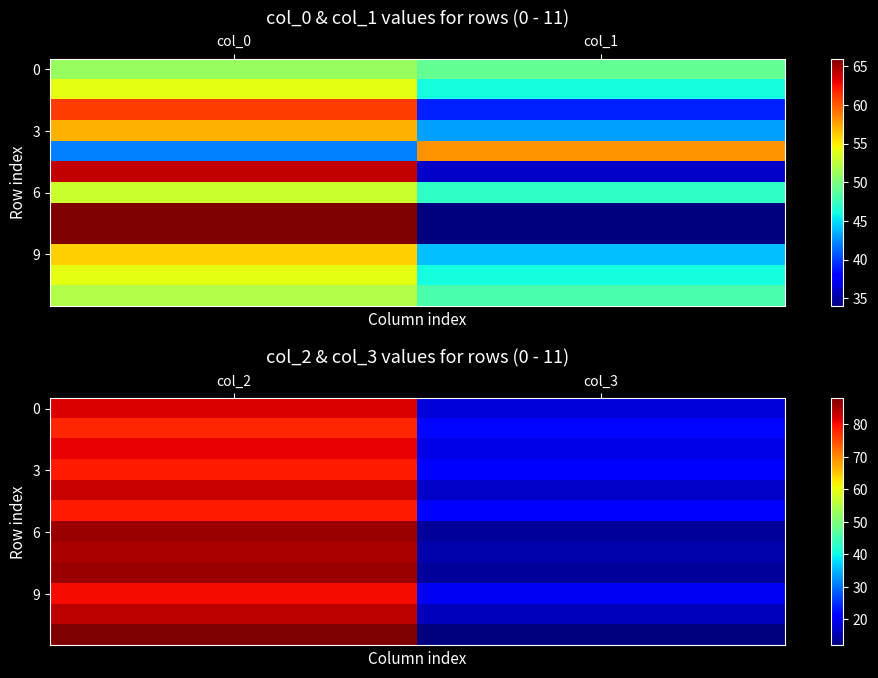

Count the number of data series in this chart.

12